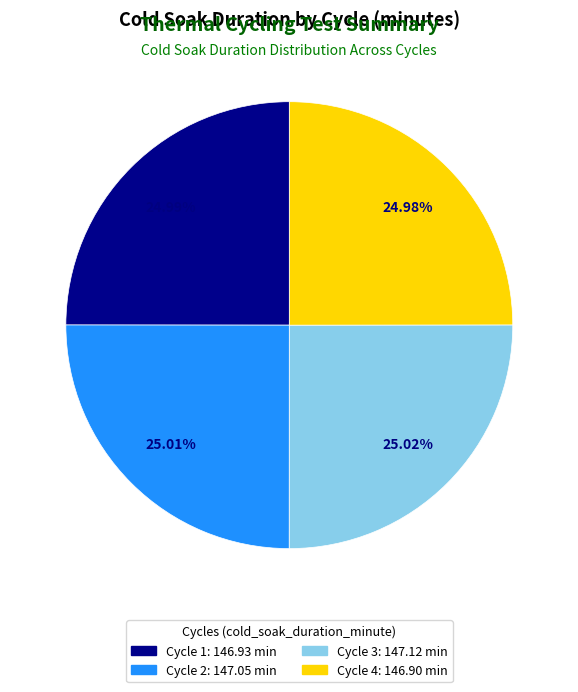

To the nearest percent, what portion does Cycle 4 represent?

25%